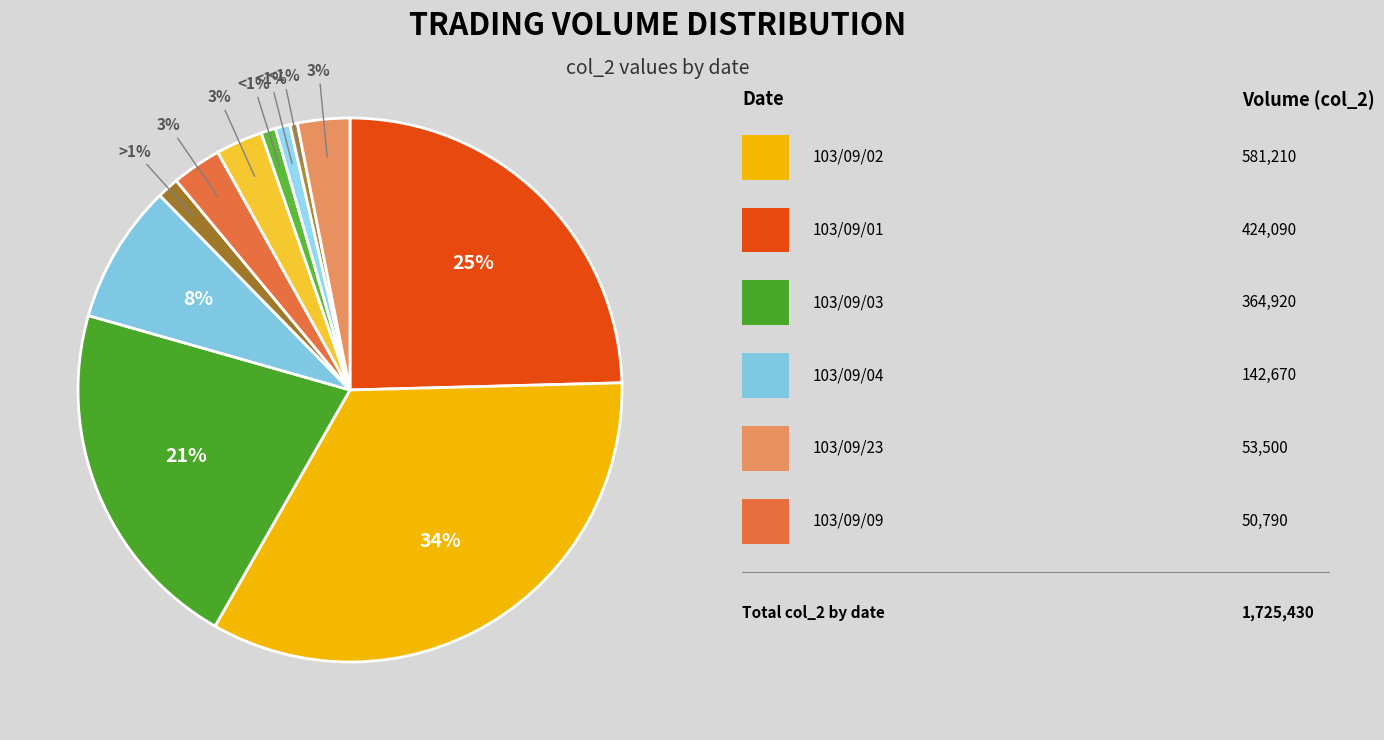

Does 103/09/03 account for over 50% of the chart?

No